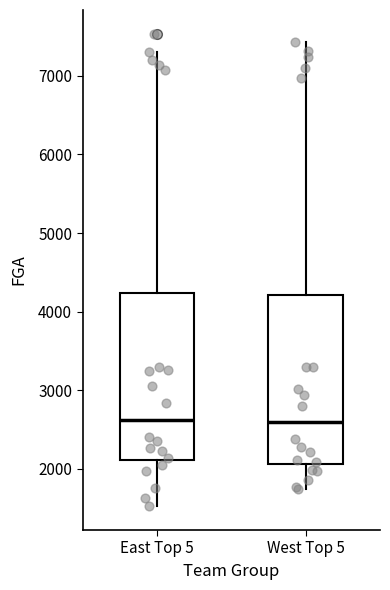

Where is the upper edge of the box for East Top 5 on the y-axis? The values are not printed on the chart, so give them approximately, as read against the axis.

4200